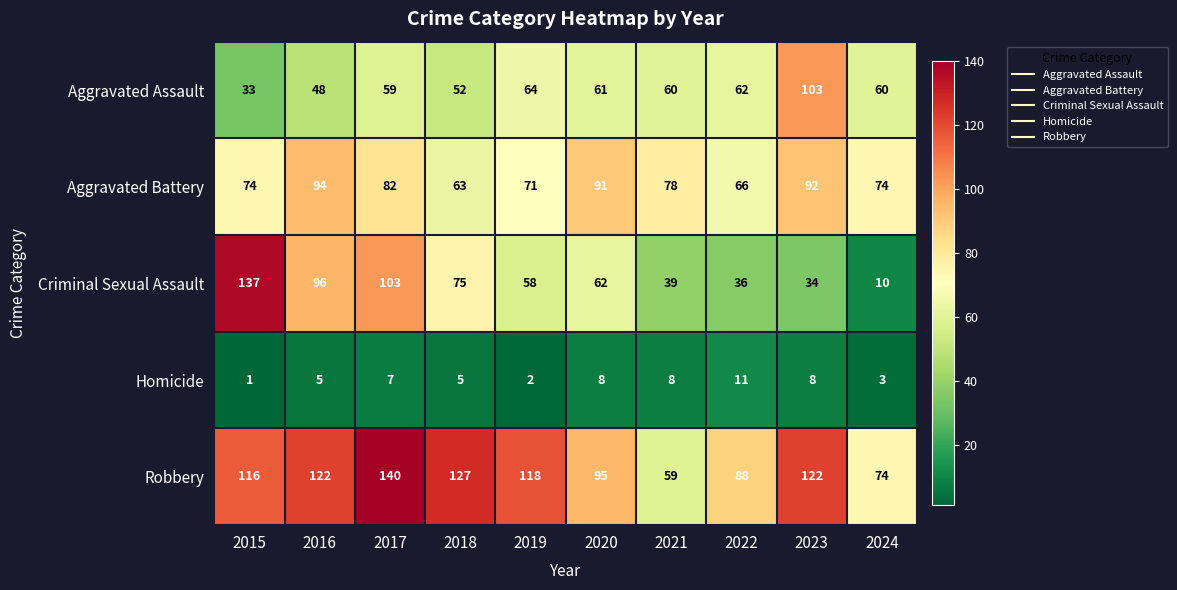

How many series are shown in this chart?

5